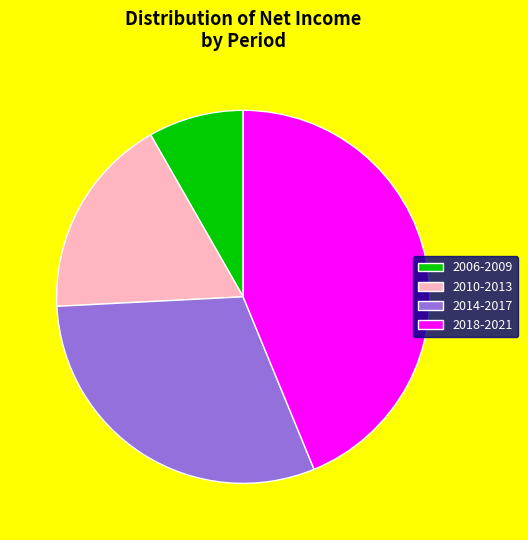

Is there a majority slice in this chart?

No